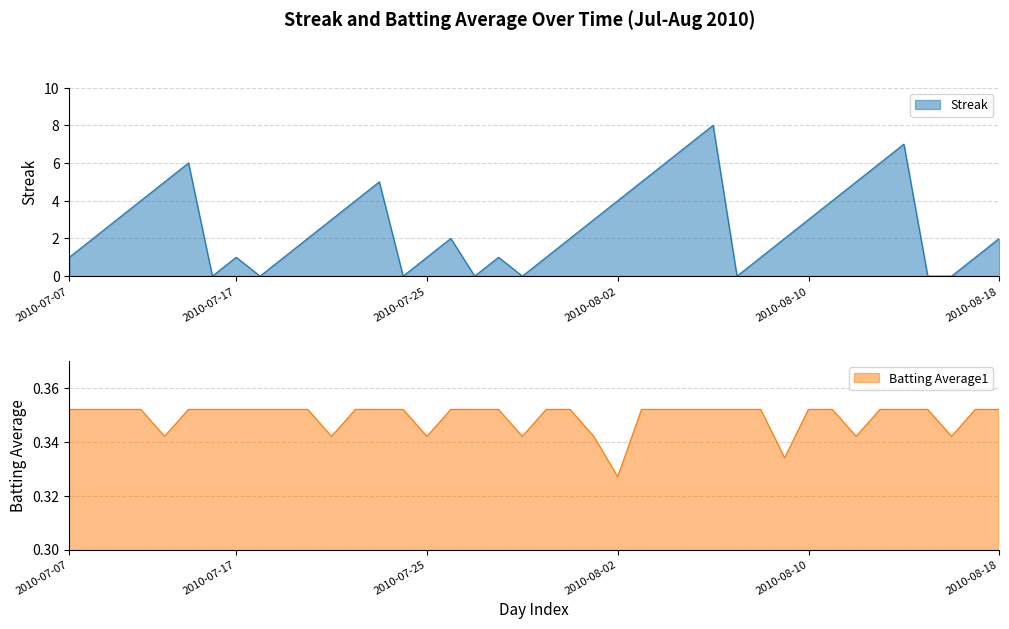

The Batting Average1 series shows 0.5 at 27. True or false?

False